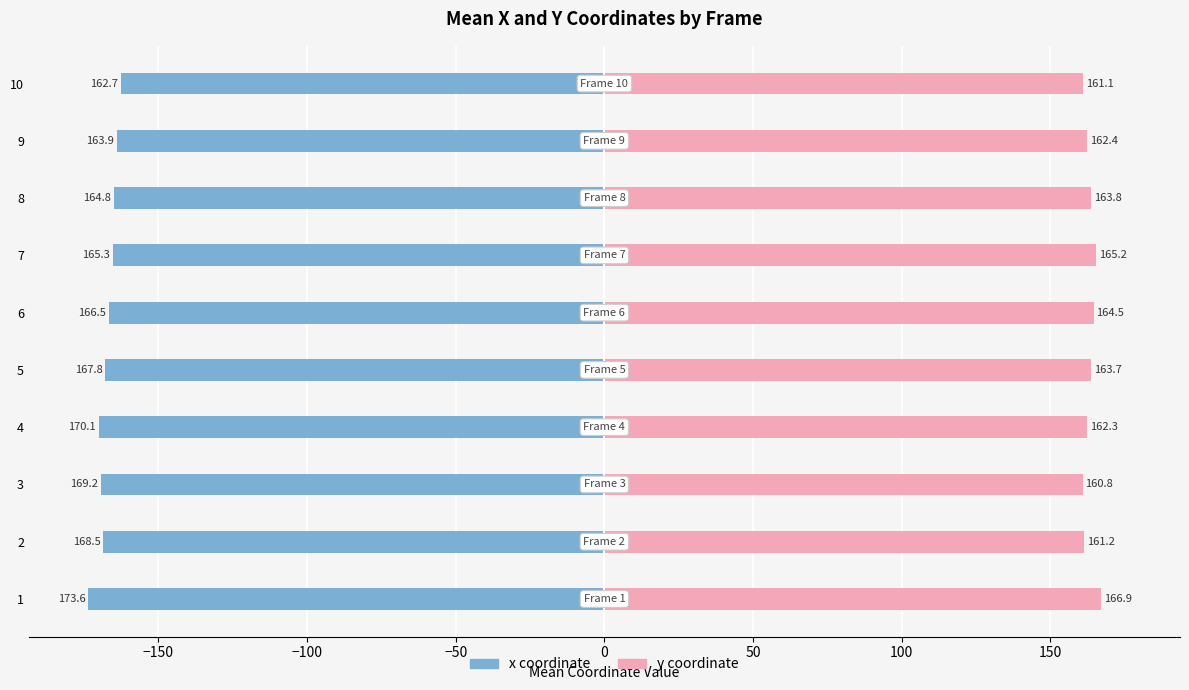

Count the number of categories in the chart.

10